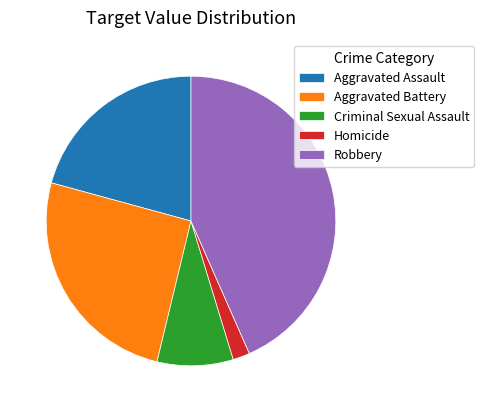

Count the number of slices in the pie.

5